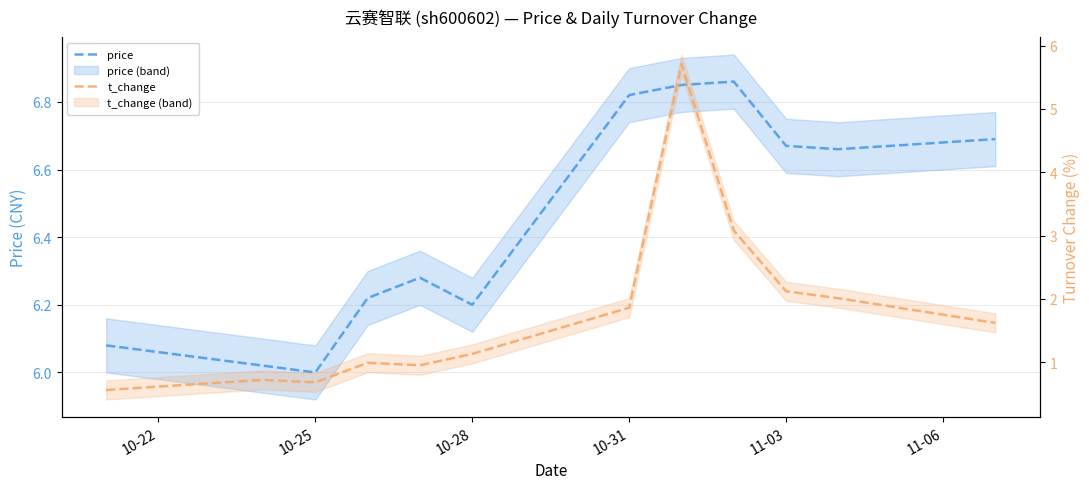

What are all the series names shown in the legend?

price, t_change